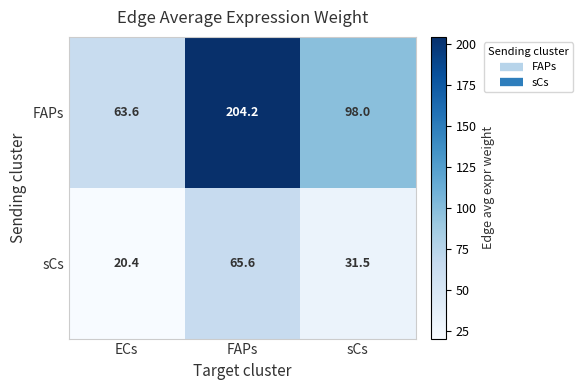

Which series has the largest total across all categories?

FAPs